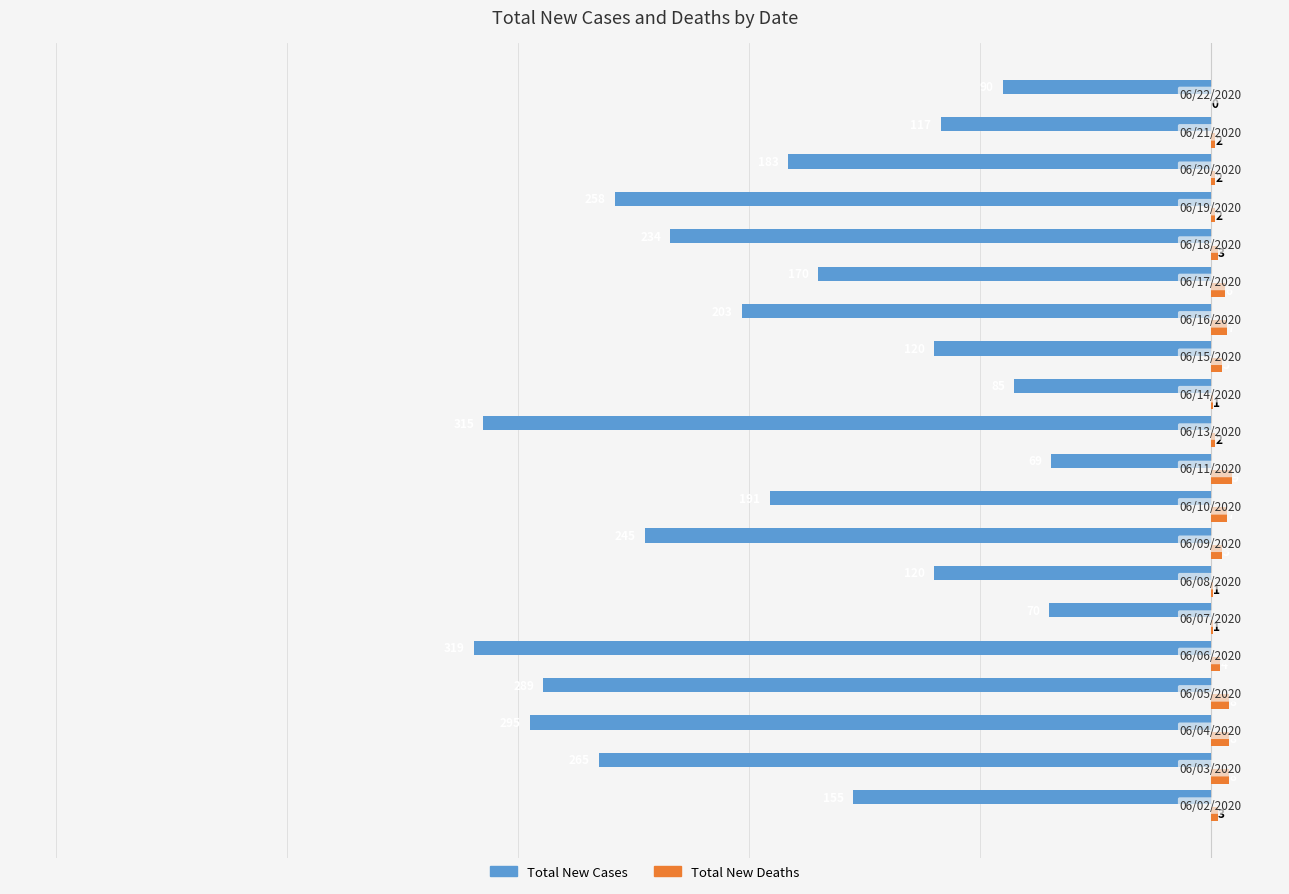

What is the sum of all Total New Cases values?

-3793